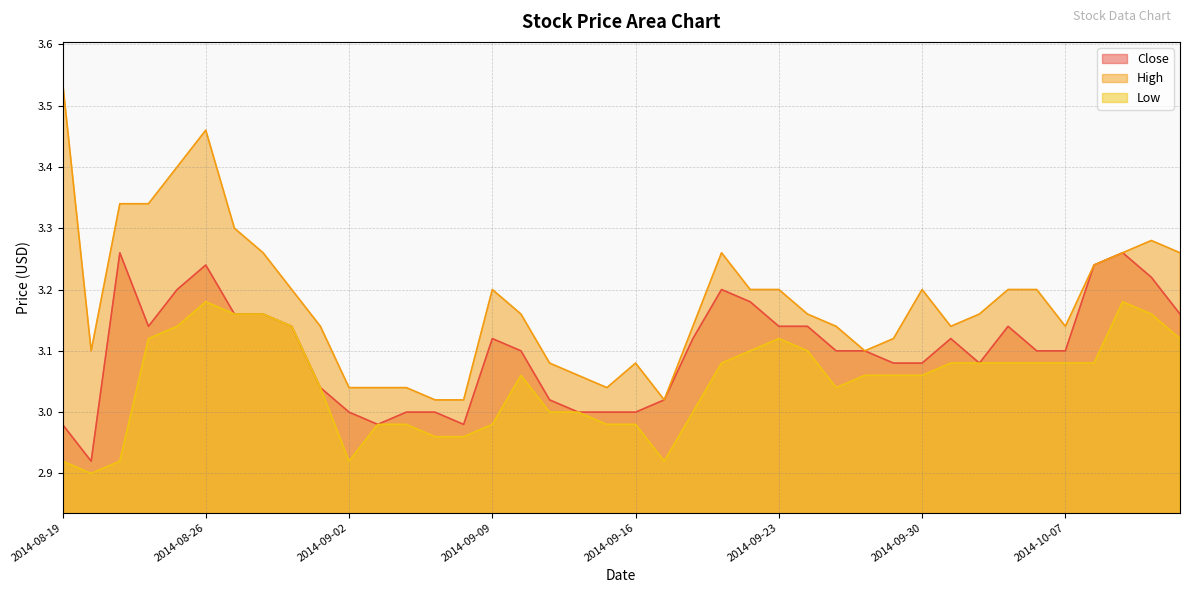

The Close series shows 3.0 at 2014-08-19. True or false?

True